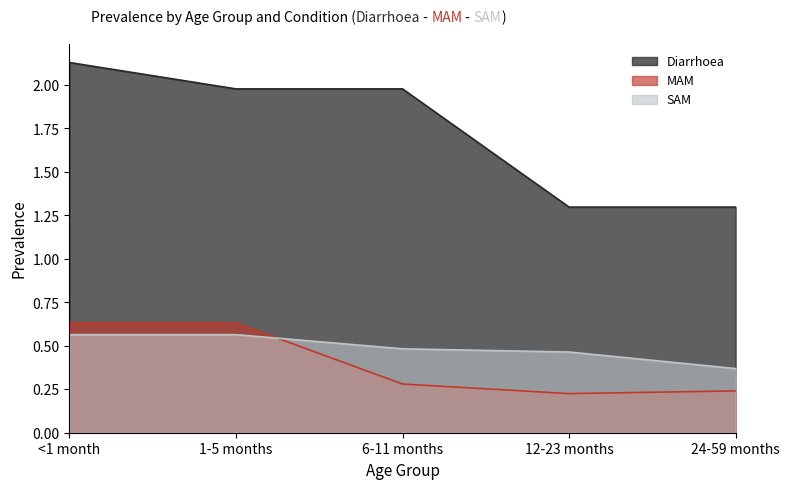

Count the number of categories in the chart.

5